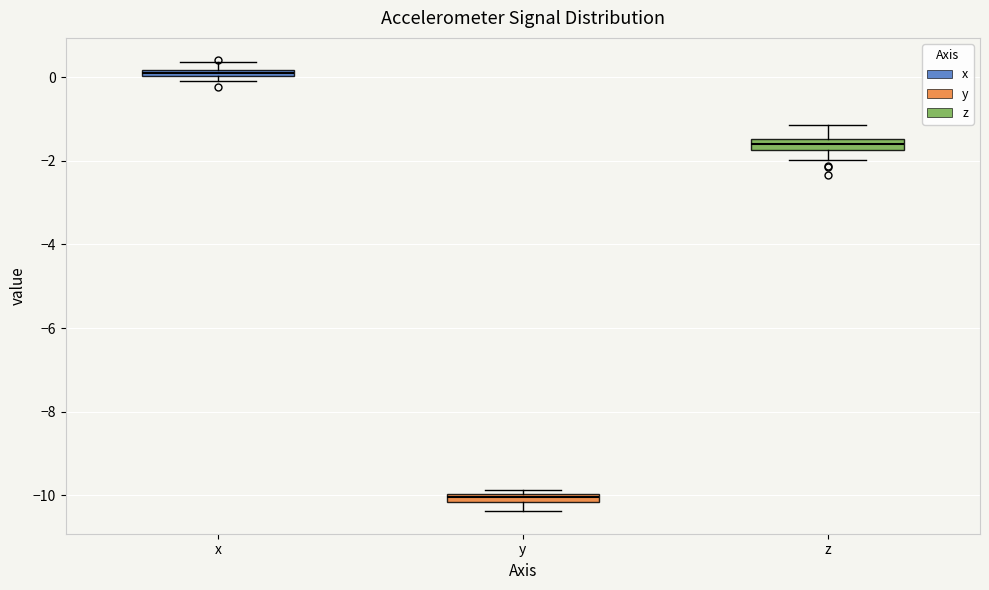

Which box's median line is the highest?

x